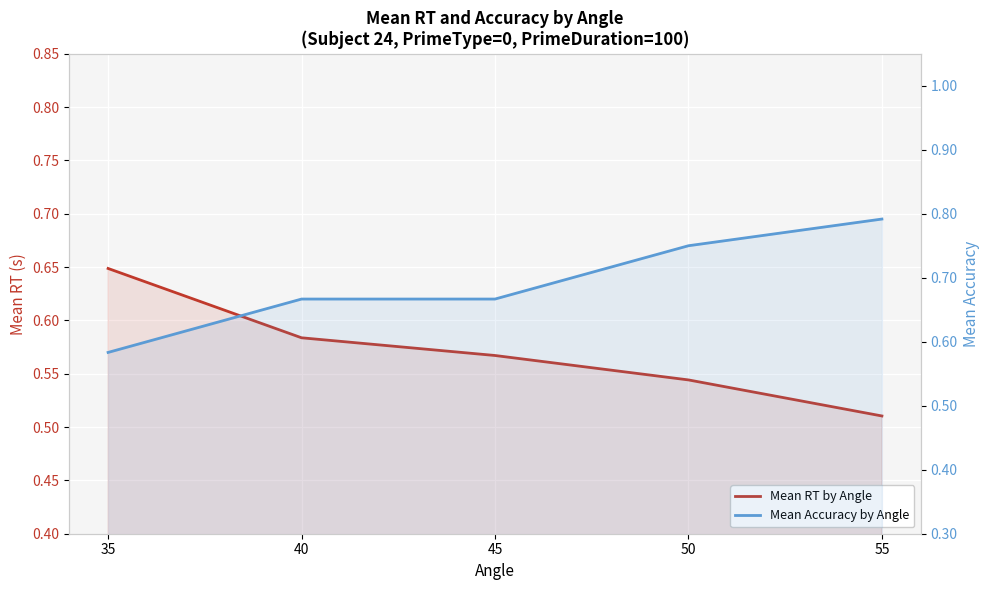

What are all the series names shown in the legend?

Mean RT by Angle, Mean Accuracy by Angle